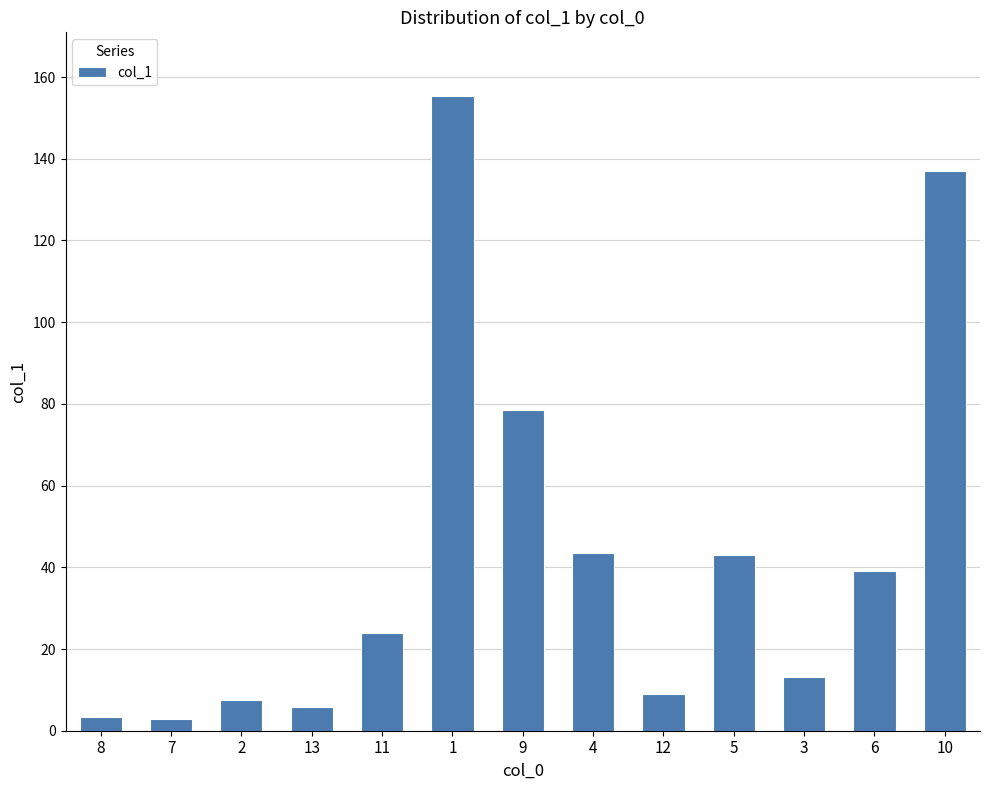

What is the change in value from 1 to 9?

-76.9